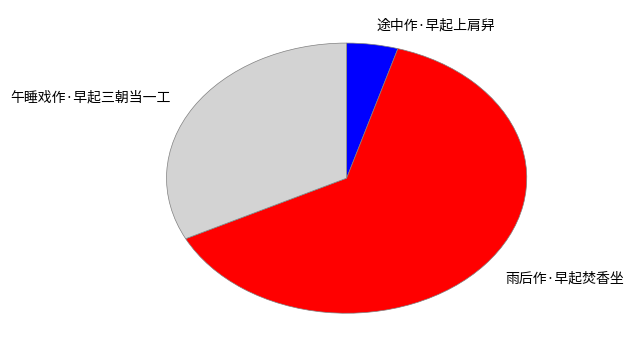

Is 午睡戏作·早起三朝当一工 the majority of the pie?

No